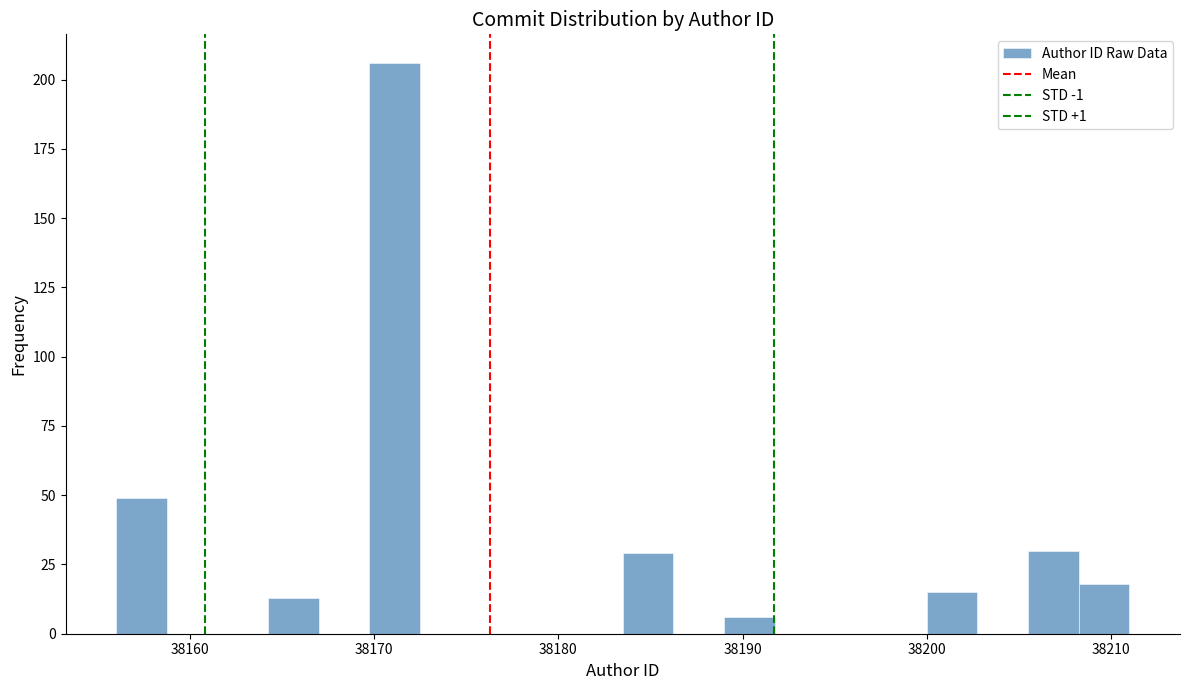

Read against the x-axis, roughly where is the centre of the tallest bar?

38171